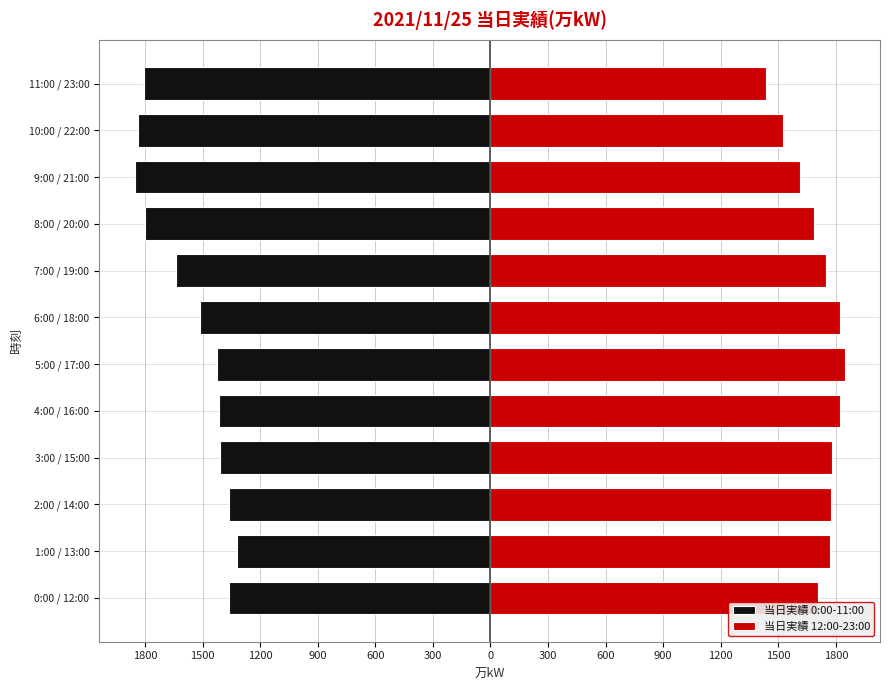

How many distinct data groups are displayed?

2